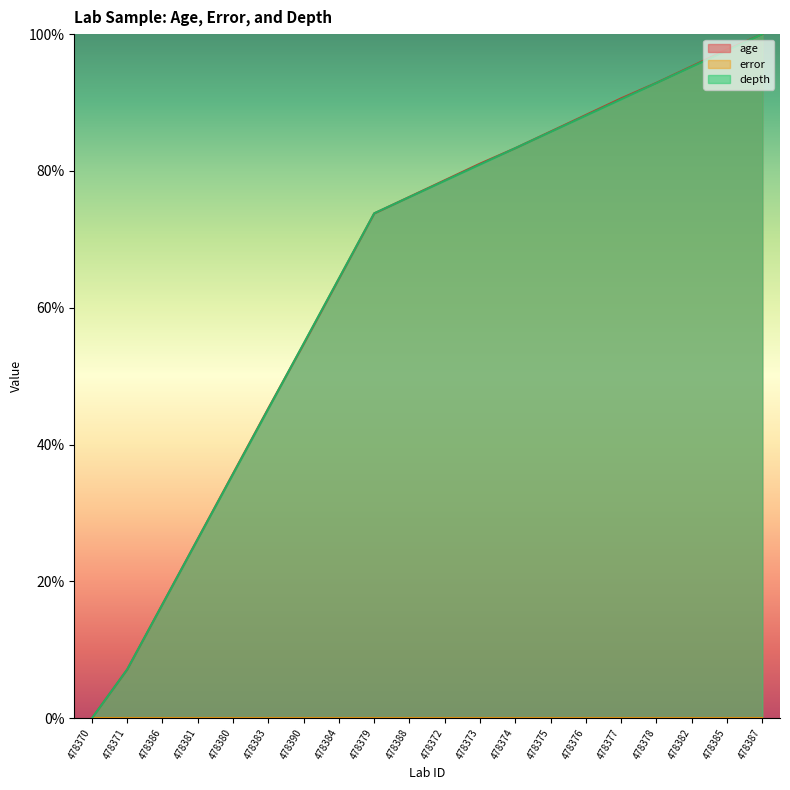

True or false: age has a value of 100.0 at 478387.

True